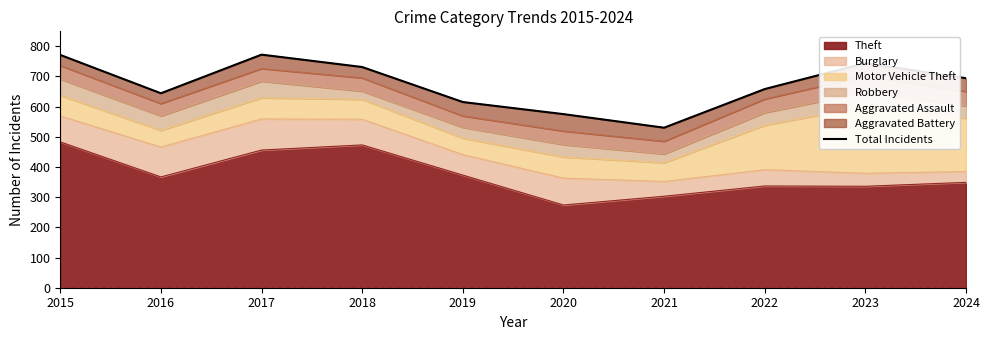

True or false: Theft has a value of 841 at 2015.

False